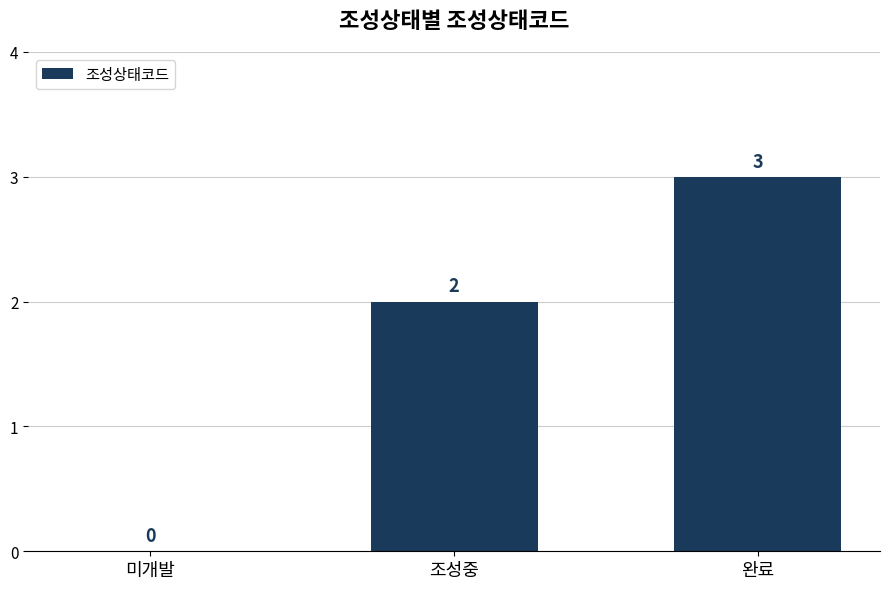

The value at 미개발 is 0. True or false?

True